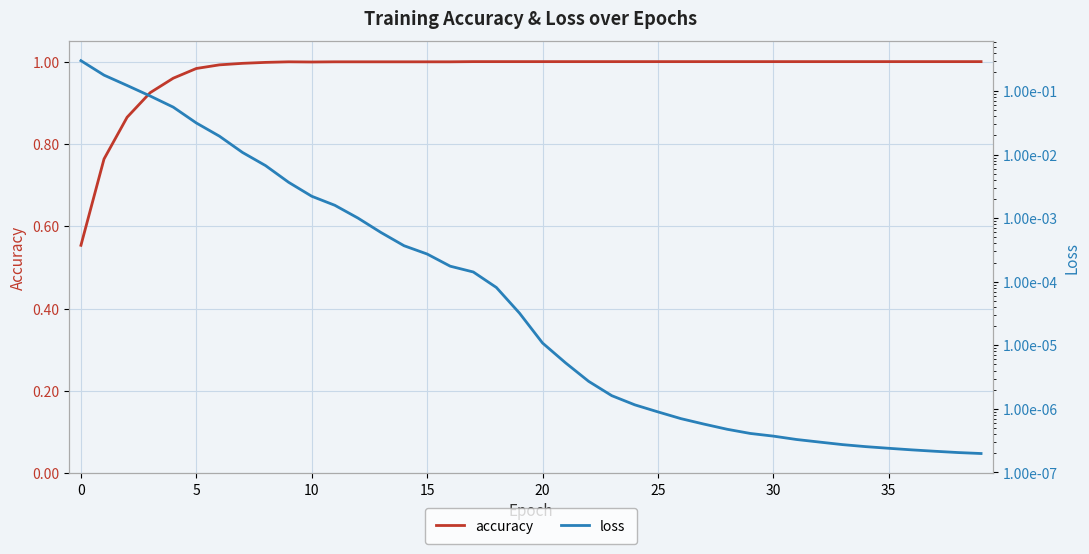

Which has a higher value, 36 or 8?

36